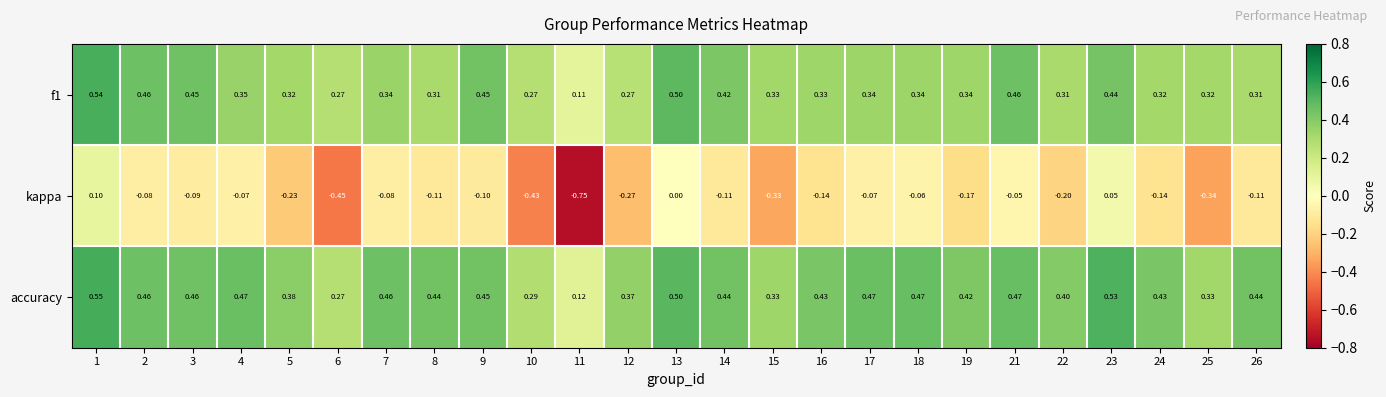

Which series changed the most between 6 and 21?

kappa